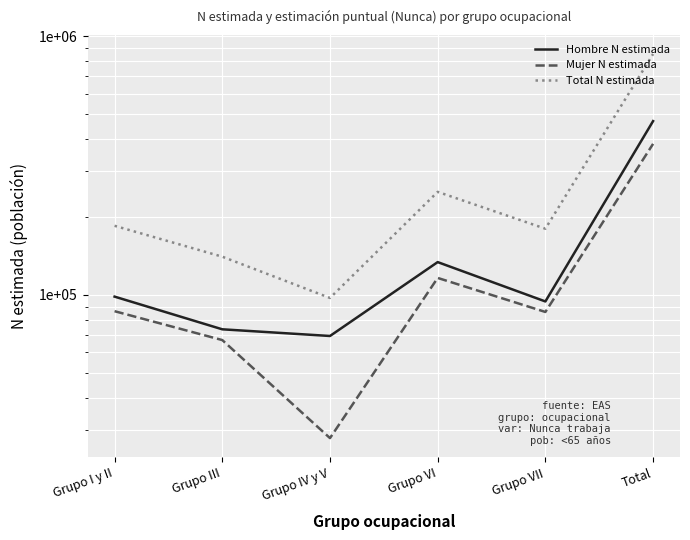

Which series has the largest range (max minus min)?

Total N estimada